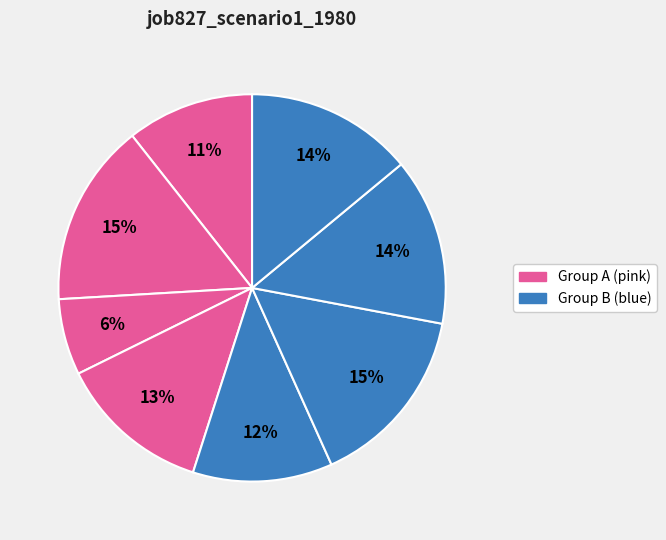

Count the number of slices in the pie.

8